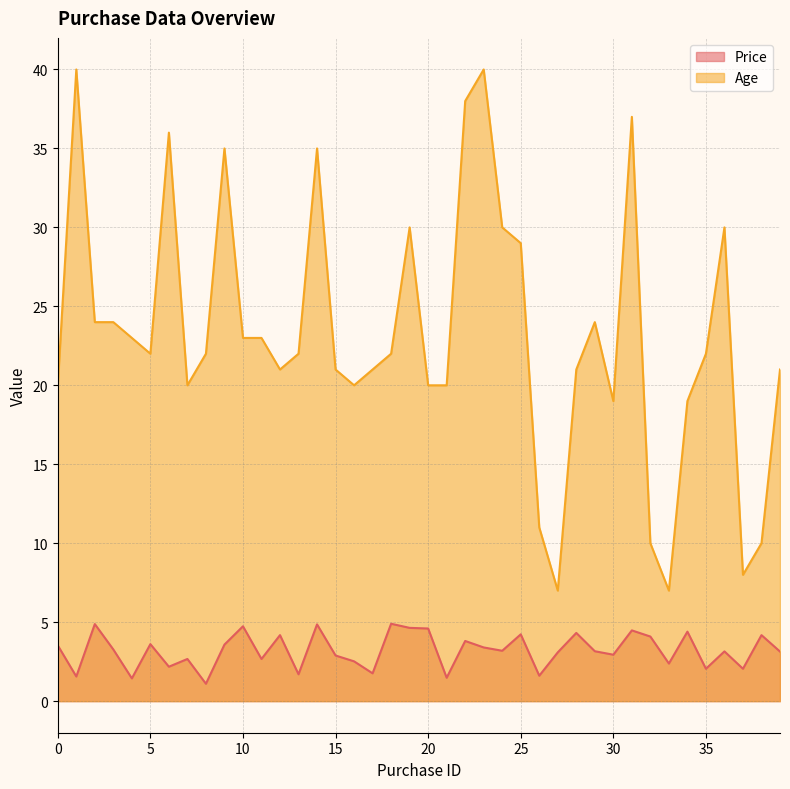

At how many categories does at least one series exceed 3?

40